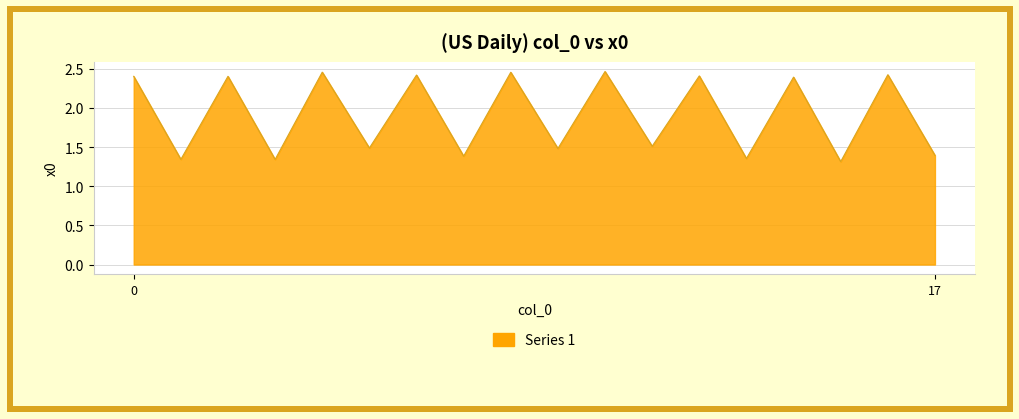

What is the difference between the maximum and minimum values?

1.2